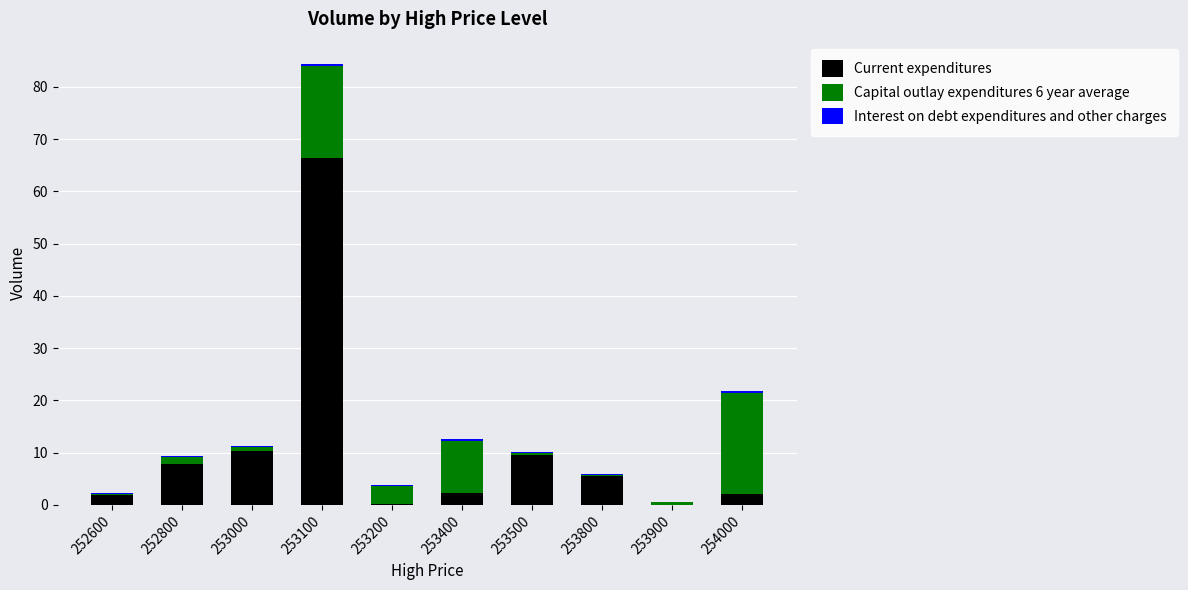

True or false: Current expenditures has a value of 113.7 at 253100.

False